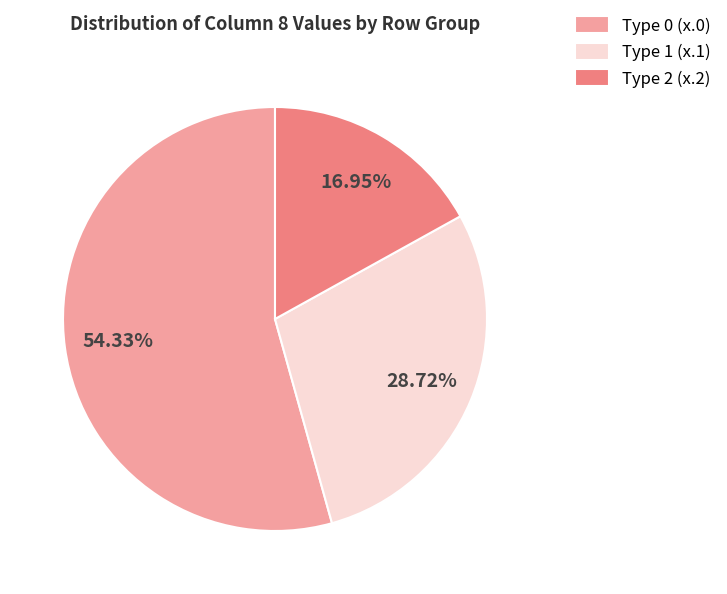

Rank the categories by value from lowest to highest.

Type 2 (x.2), Type 1 (x.1), Type 0 (x.0)